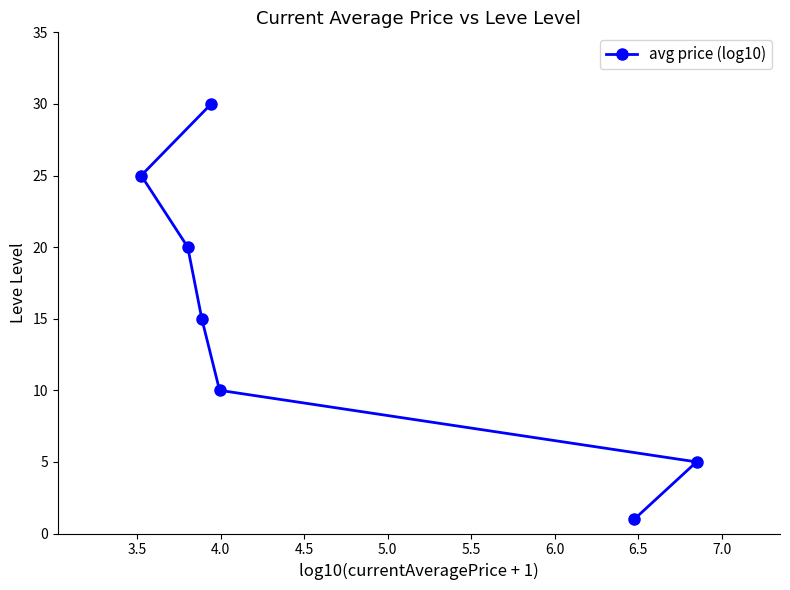

What is the sum of all values?

106